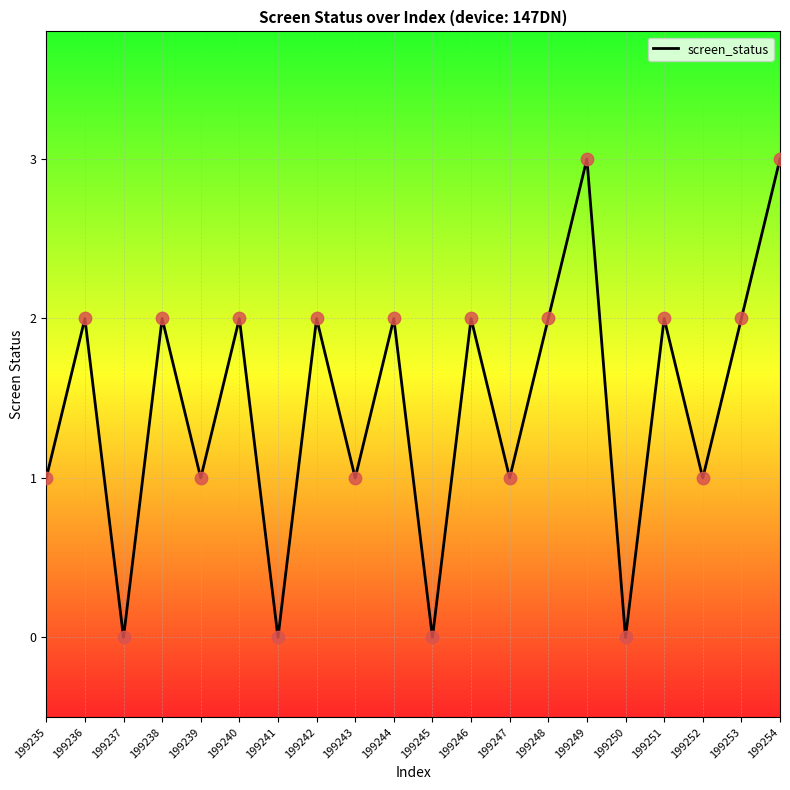

What is the ratio of the value at 199244 to the value at 199248?

1.0